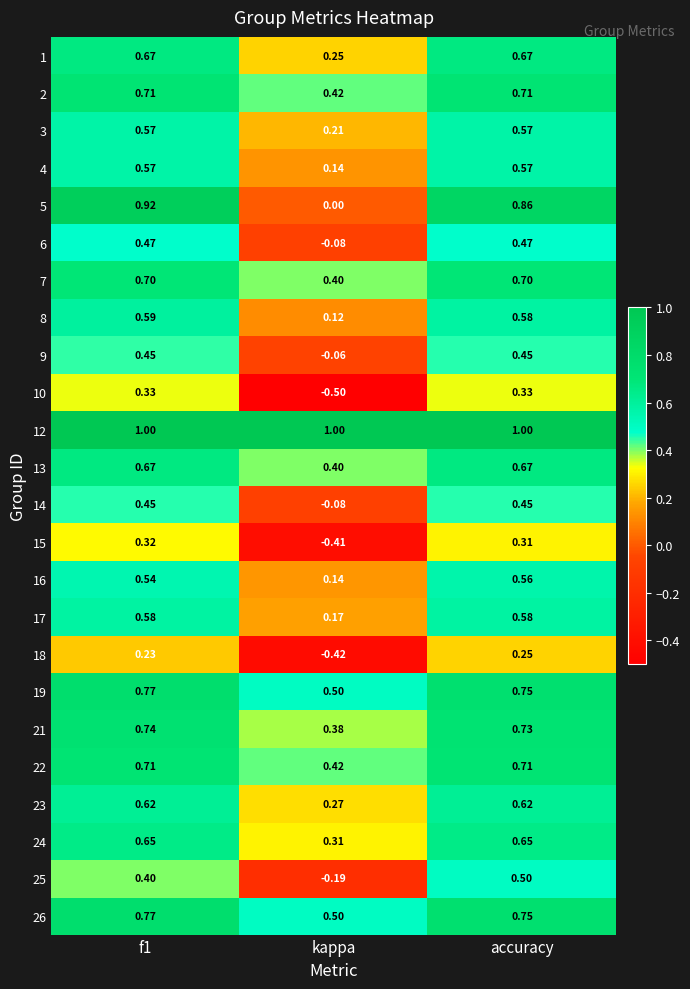

At which category does the chart reach its minimum across all series?

kappa